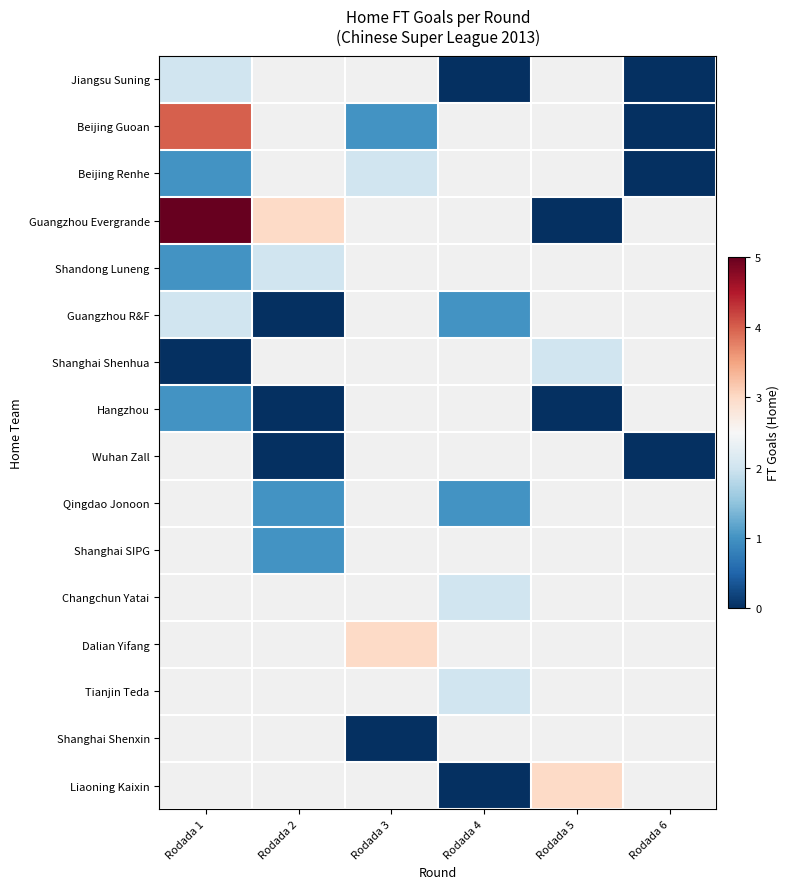

At which category does the chart reach its peak across all series?

Rodada 1